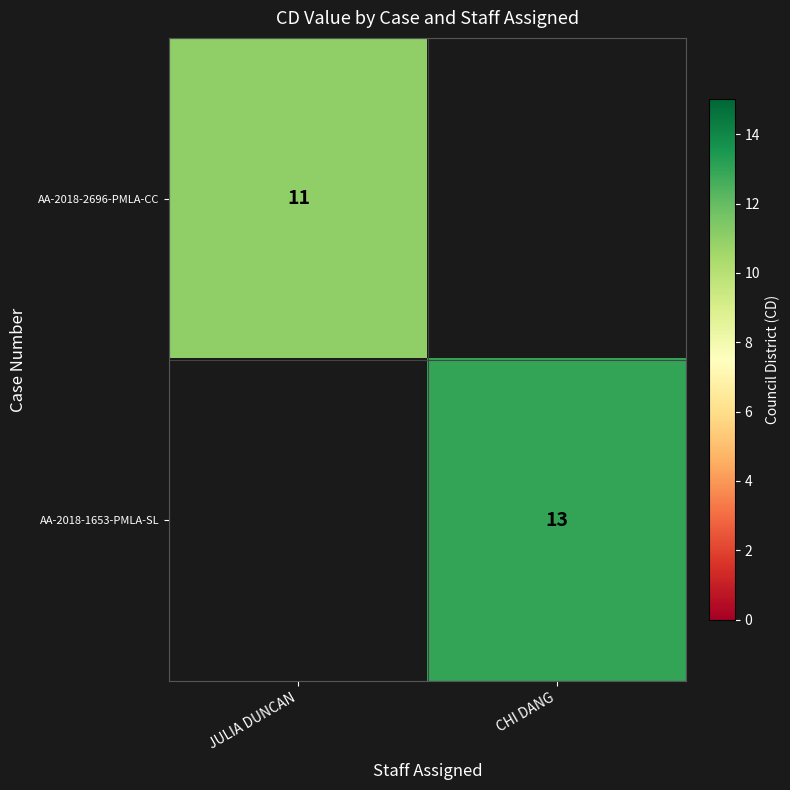

The value of AA-2018-1653-PMLA-SL at CHI DANG is 22. True or false?

False